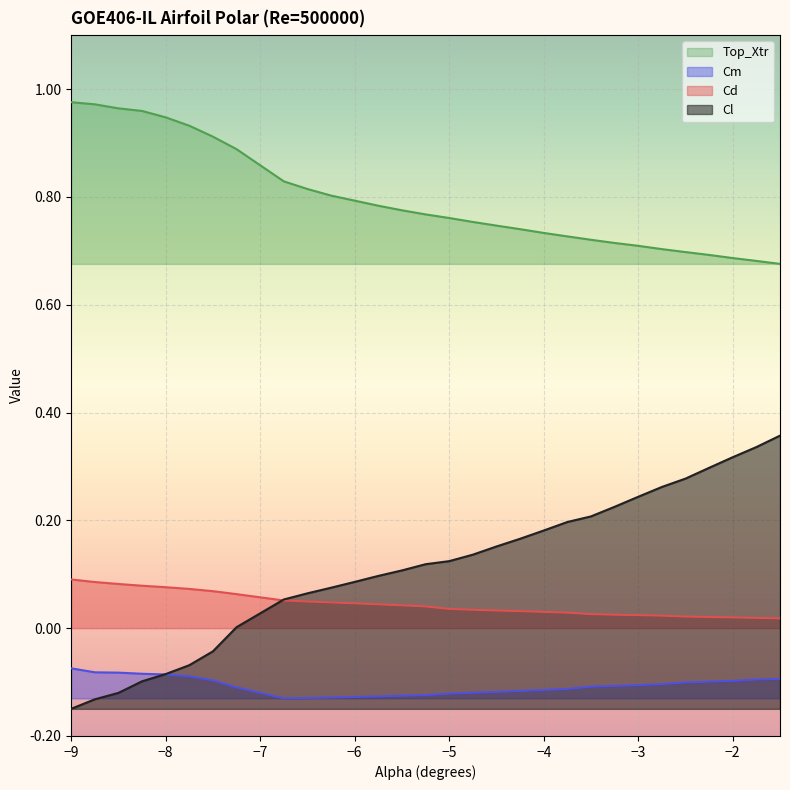

Reading right to left, list all the values displayed in this chart.

Cl: 0.4	0.3	0.3	0.3	0.3	0.3	0.2	0.2	0.2	0.2	0.2	0.2	0.2	0.1	0.1	0.1	0.1	0.1	0.1	0.1	0.1	0.1	0.0	-0.0	-0.1	-0.1	-0.1	-0.1	-0.1	-0.1
Cd: 0.0	0.0	0.0	0.0	0.0	0.0	0.0	0.0	0.0	0.0	0.0	0.0	0.0	0.0	0.0	0.0	0.0	0.0	0.0	0.0	0.0	0.1	0.1	0.1	0.1	0.1	0.1	0.1	0.1	0.1
Cm: -0.1	-0.1	-0.1	-0.1	-0.1	-0.1	-0.1	-0.1	-0.1	-0.1	-0.1	-0.1	-0.1	-0.1	-0.1	-0.1	-0.1	-0.1	-0.1	-0.1	-0.1	-0.1	-0.1	-0.1	-0.1	-0.1	-0.1	-0.1	-0.1	-0.1
Top_Xtr: 0.7	0.7	0.7	0.7	0.7	0.7	0.7	0.7	0.7	0.7	0.7	0.7	0.7	0.8	0.8	0.8	0.8	0.8	0.8	0.8	0.8	0.8	0.9	0.9	0.9	0.9	1.0	1.0	1.0	1.0